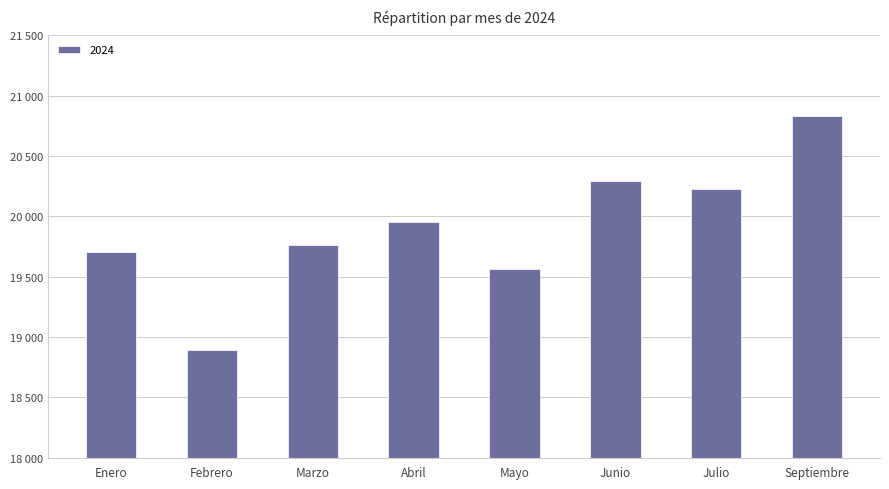

What is the average value?

19905